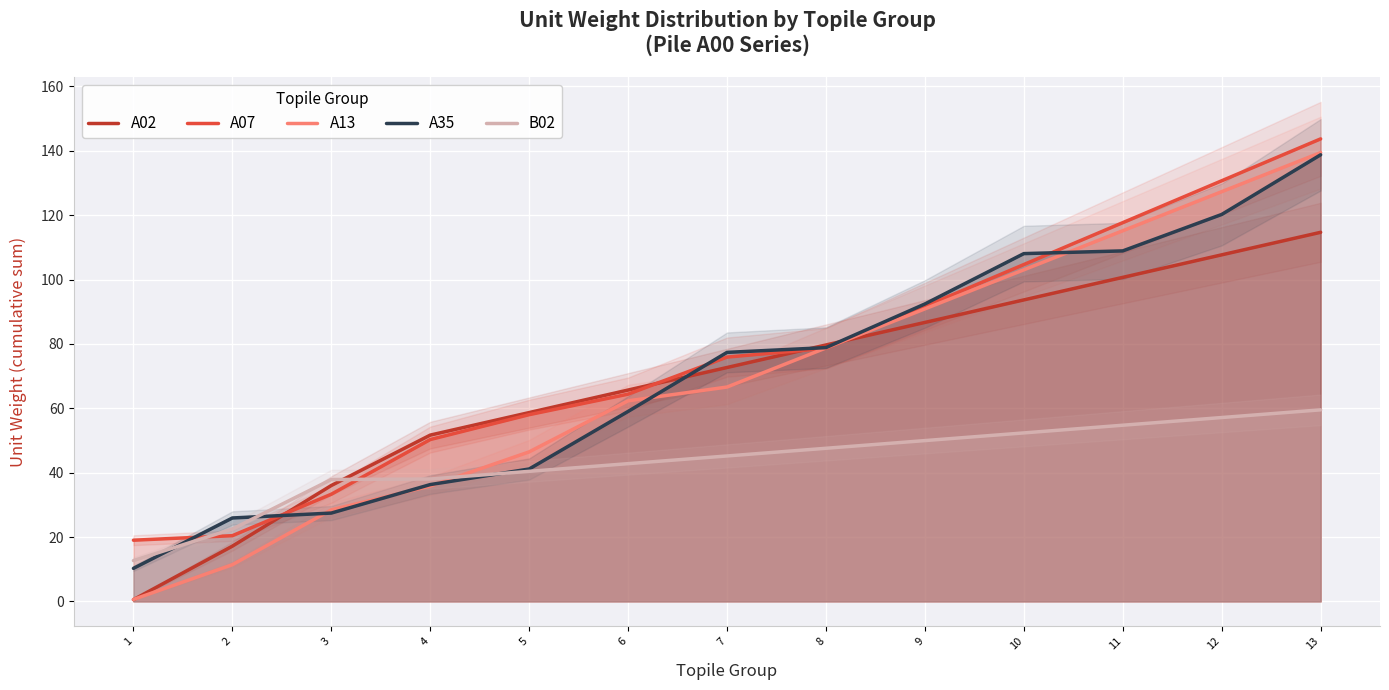

True or false: A35 and A13 intersect in this chart.

True